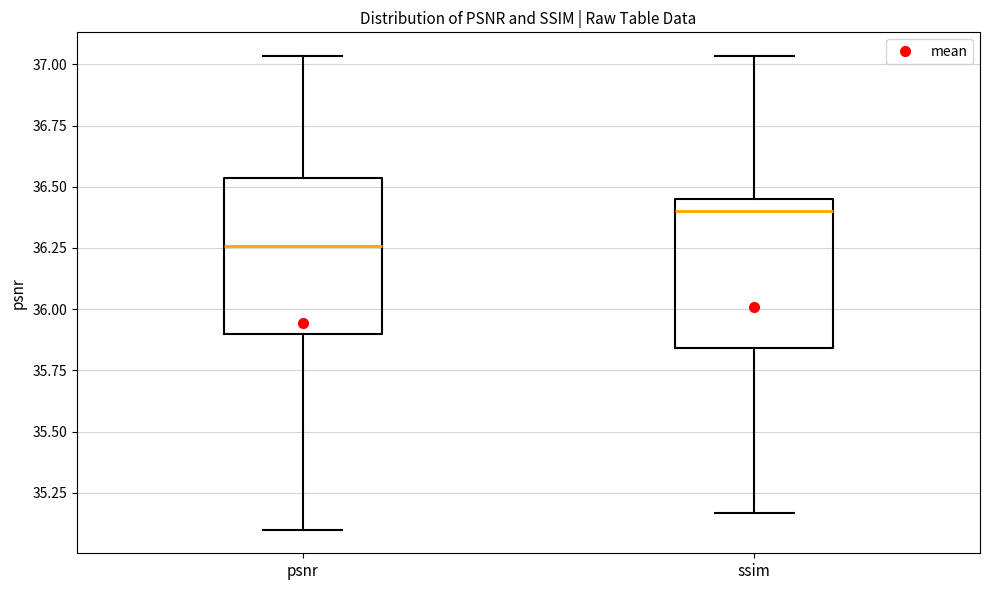

Reading left to right, transcribe this box plot: for each box, give where its median line is, the range the box spans, and where its two whiskers end, as read against the y-axis. The values are not printed on the chart, so give them approximately, as read against the axis.

psnr: median 36.25, box 35.90 to 36.55, whiskers 35.10 to 37.05
ssim: median 36.40, box 35.85 to 36.45, whiskers 35.15 to 37.05